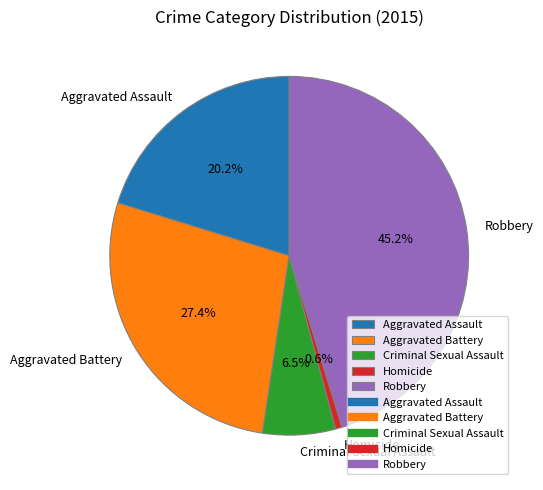

What is the ratio of the value at Aggravated Assault to the value at Homicide?

34.0